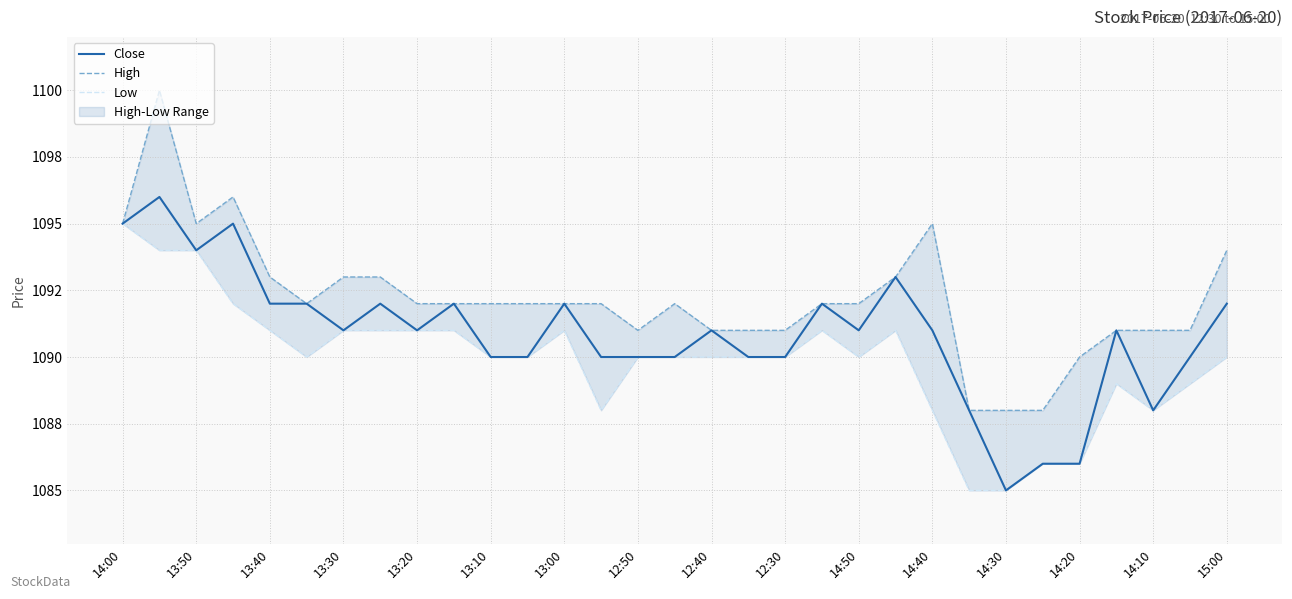

Which series has the largest range (max minus min)?

High